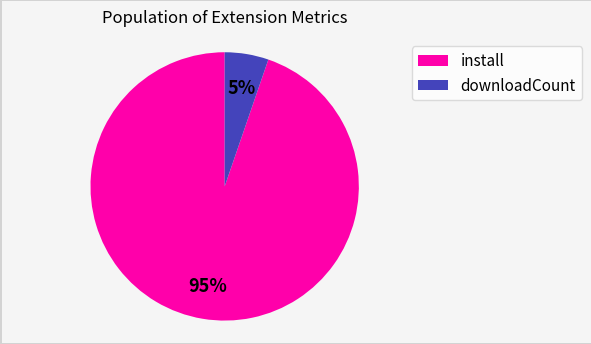

Which has a higher value, downloadCount or install?

install